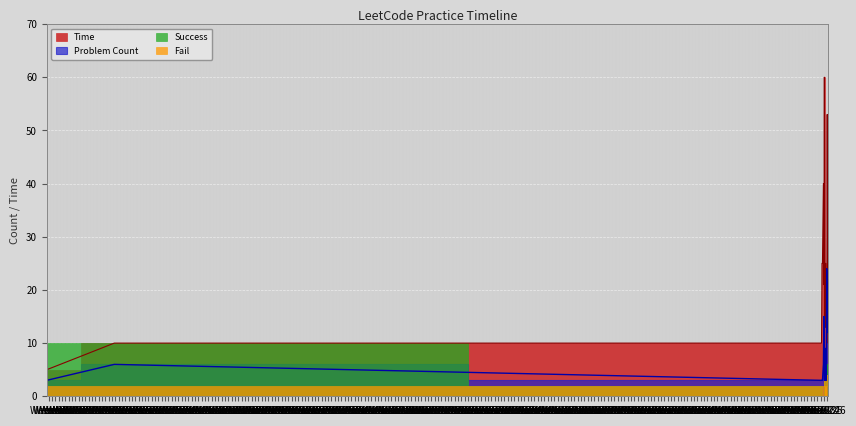

At which category is the sum across all series the highest?

Week 26